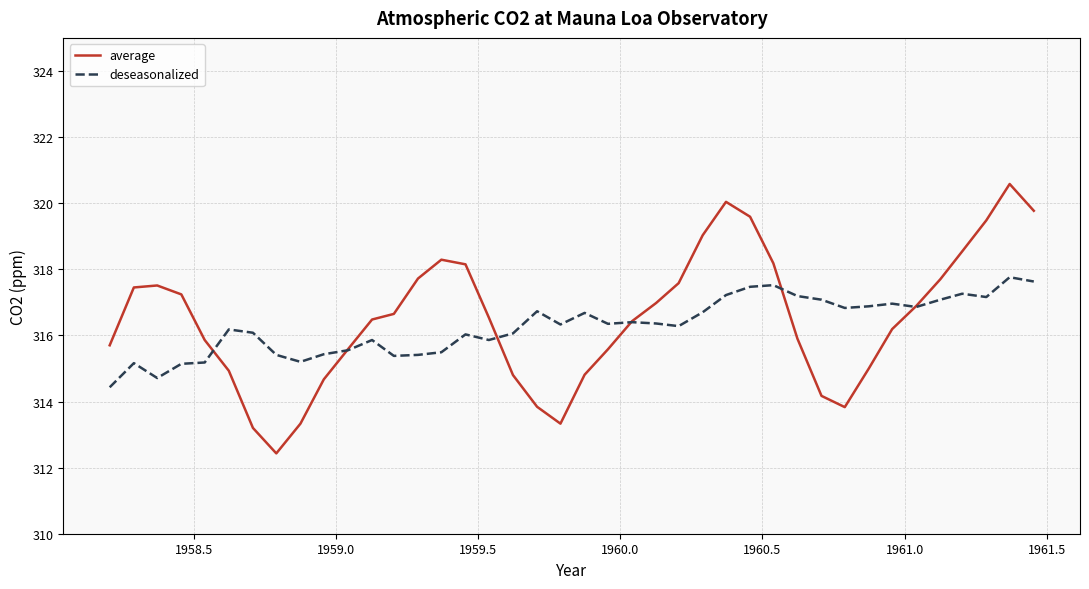

Rank the series by their average value, from lowest to highest.

deseasonalized, average